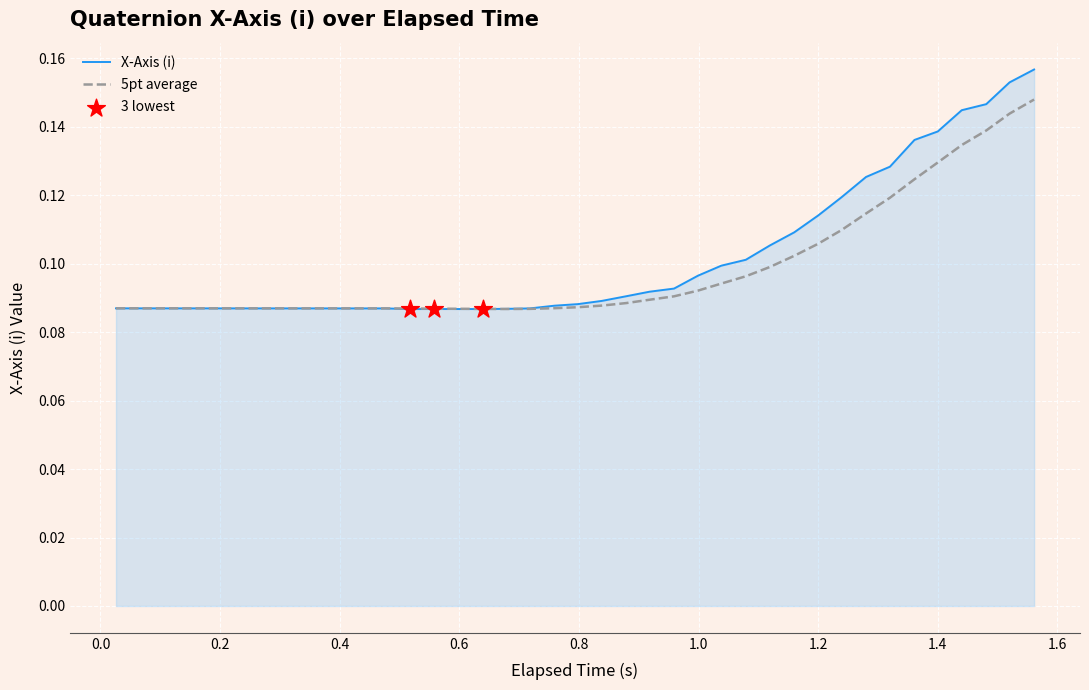

Which series has the largest range (max minus min)?

X-Axis (i)